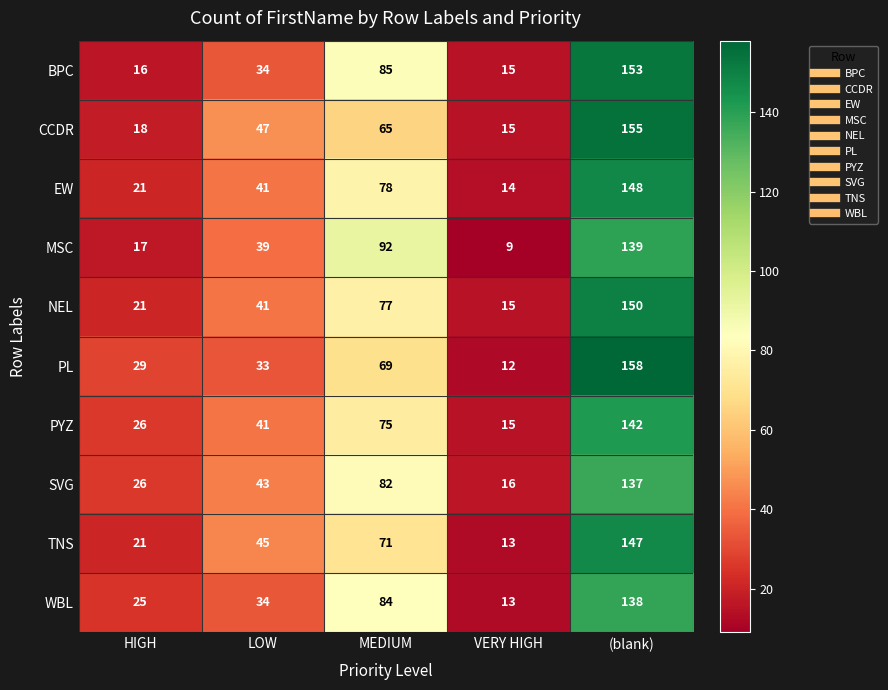

What value does the PYZ series have at (blank)?

142